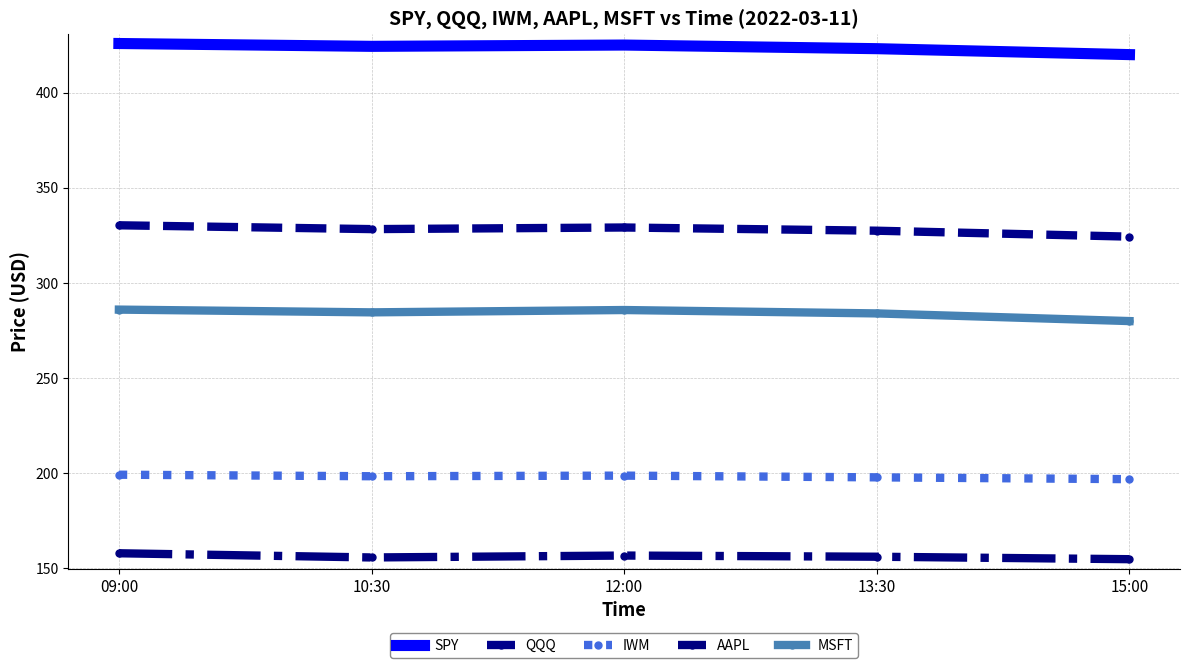

What is the average value of the MSFT series?

283.9